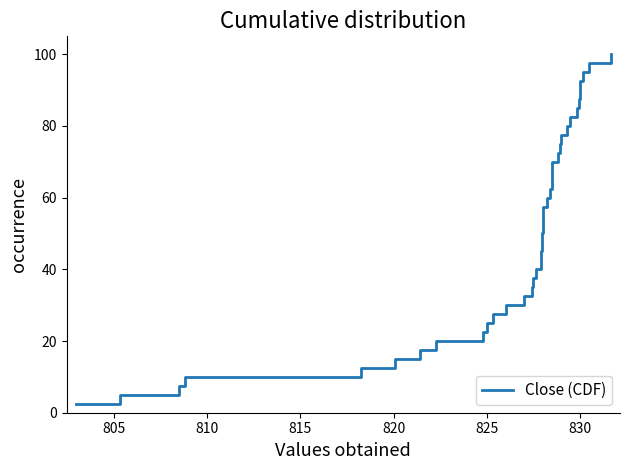

How many data points does each series have?

40